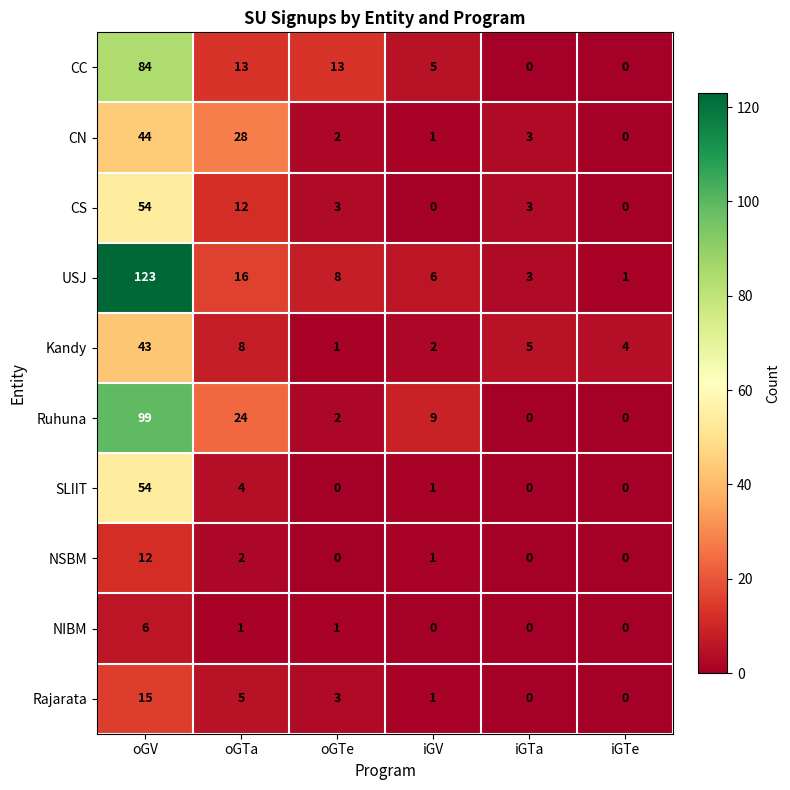

Which series has the largest total across all categories?

USJ